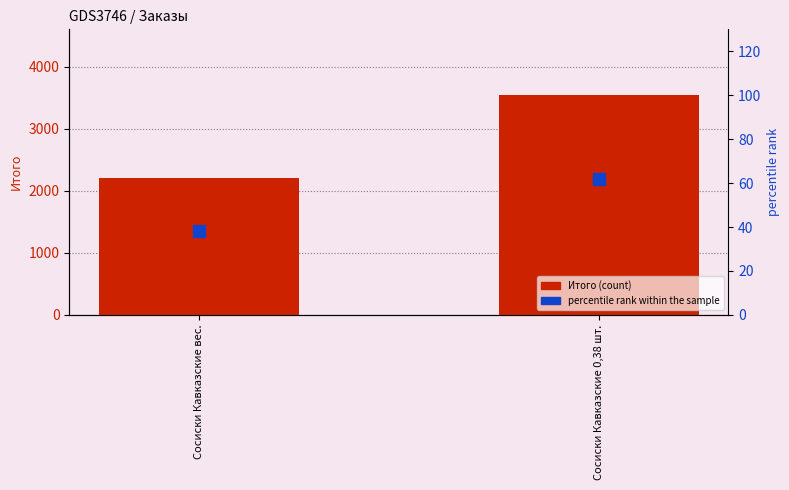

What are all the series names shown in the legend?

Итого, percentile rank within the sample